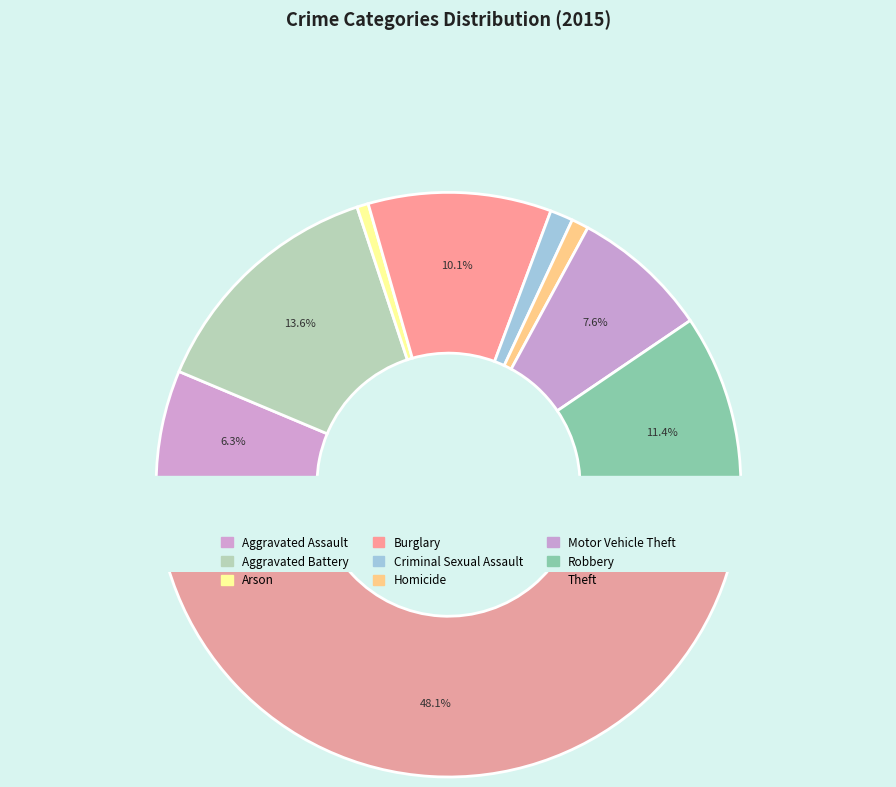

Rank the categories by value from lowest to highest.

Arson, Homicide, Criminal Sexual Assault, Aggravated Assault, Motor Vehicle Theft, Burglary, Robbery, Aggravated Battery, Theft